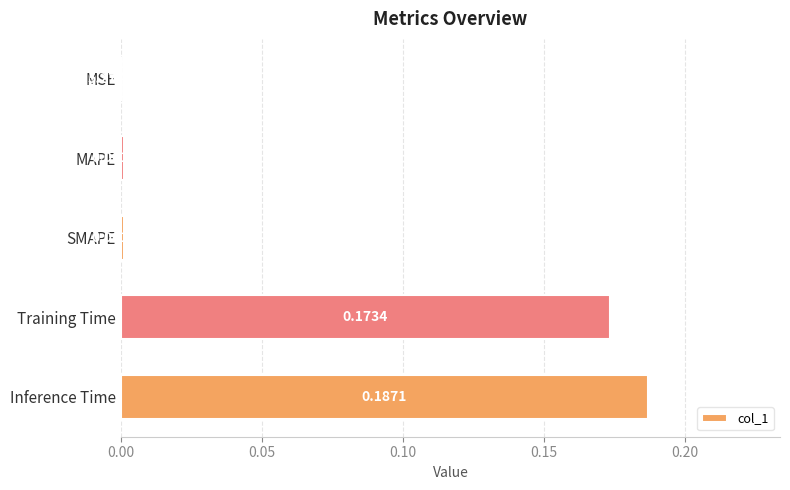

What is the sum of all values?

0.4